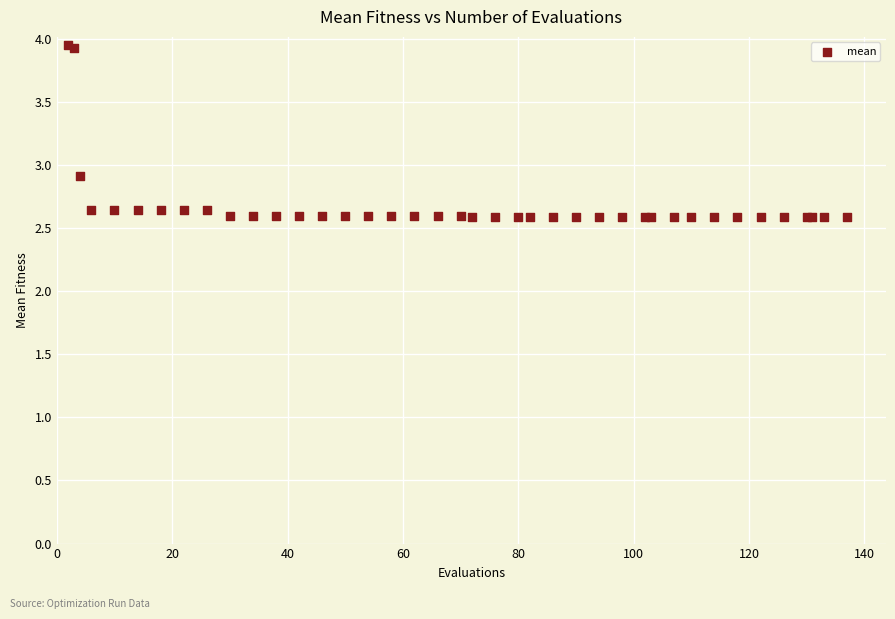

What Y value in the scatter plot is closest to 3?

2.9